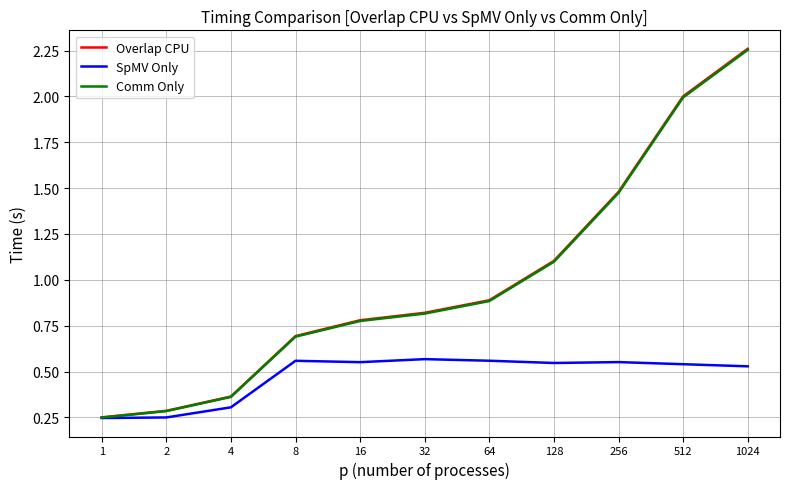

True or false: Overlap CPU and Comm Only cross at least once.

False